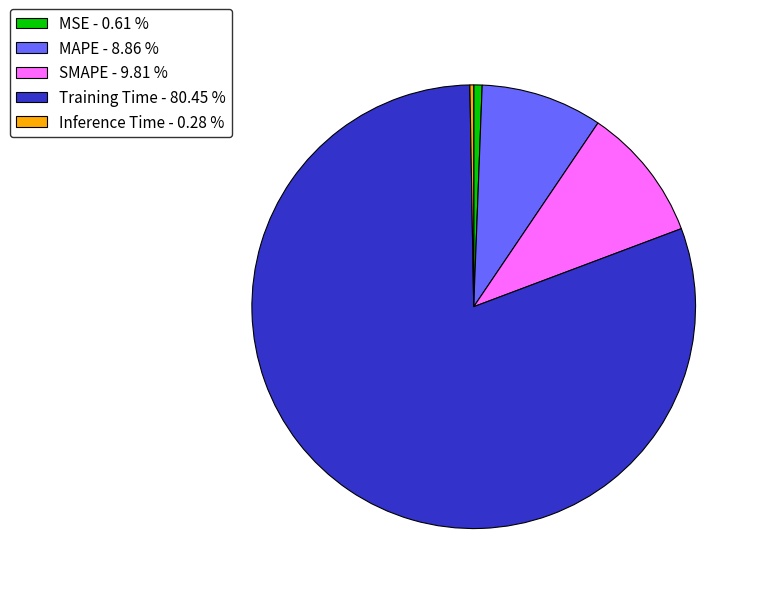

Between MSE - 0.61 % and Training Time - 80.45 %, which is larger?

Training Time - 80.45 %